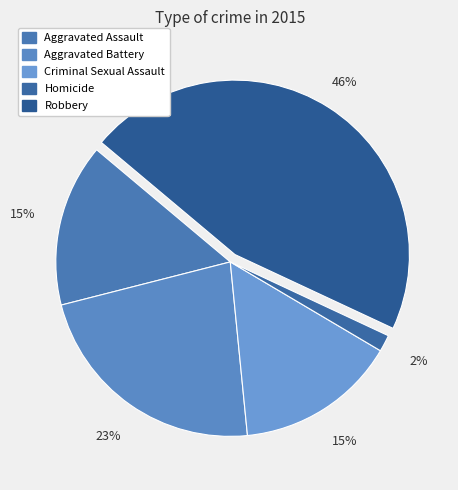

To the nearest percent, what is the difference between the largest and smallest slice percentages?

44%